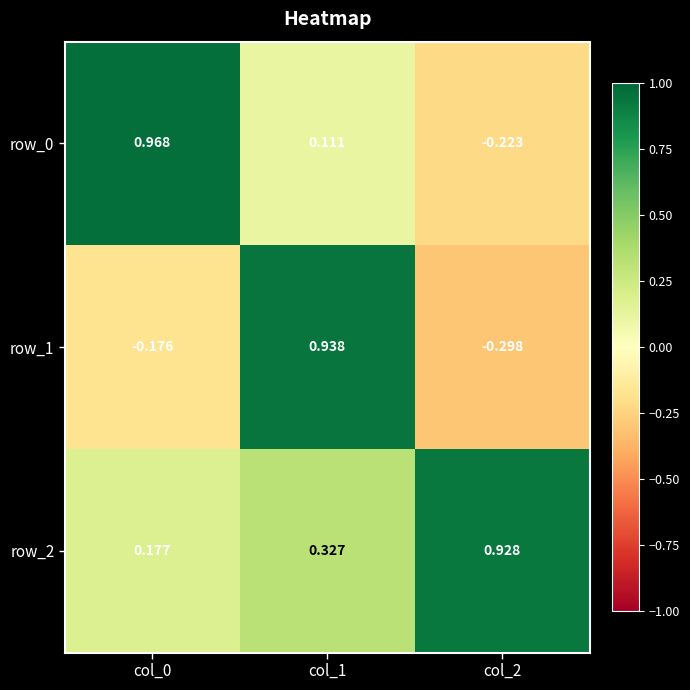

At which label does row_0 reach its peak?

col_0